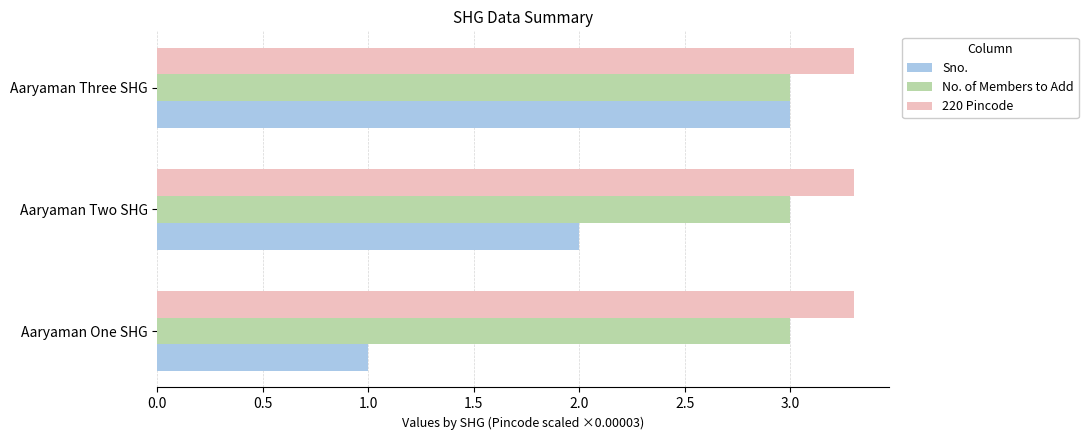

At which category is the sum across all series the highest?

Aaryaman Three SHG